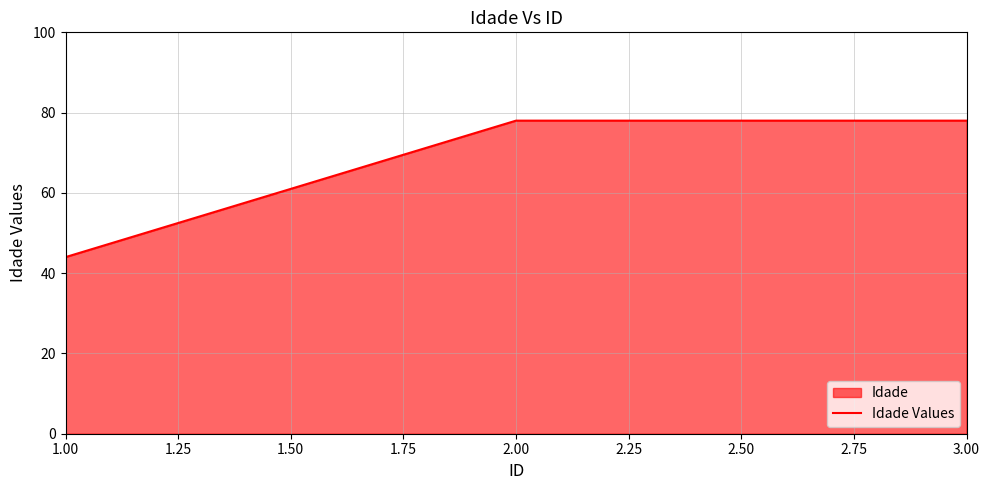

What is the difference between the second highest and minimum values?

34